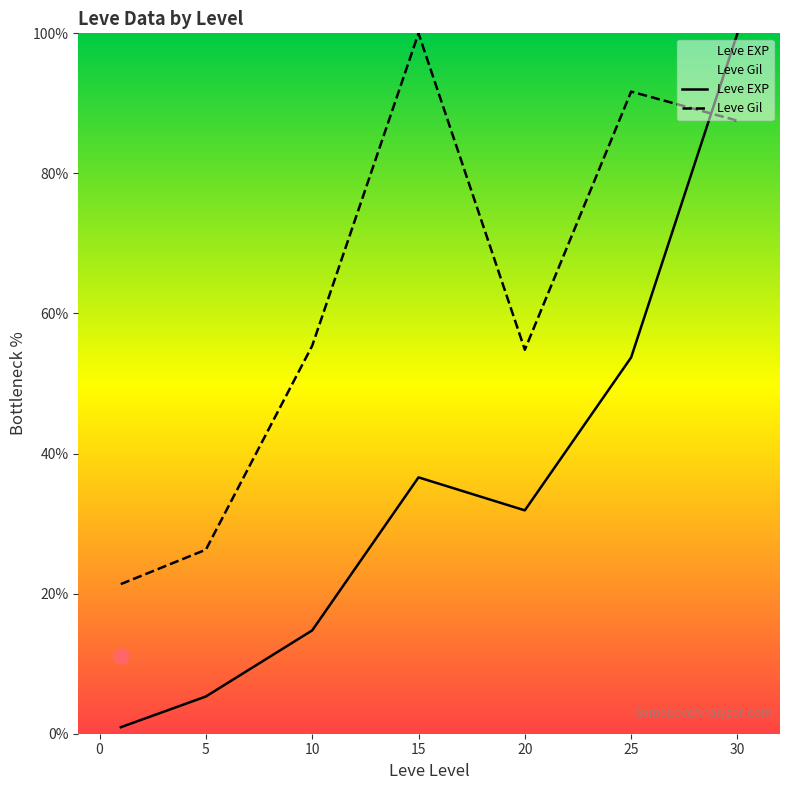

Which series has the widest spread of Y values?

Leve EXP